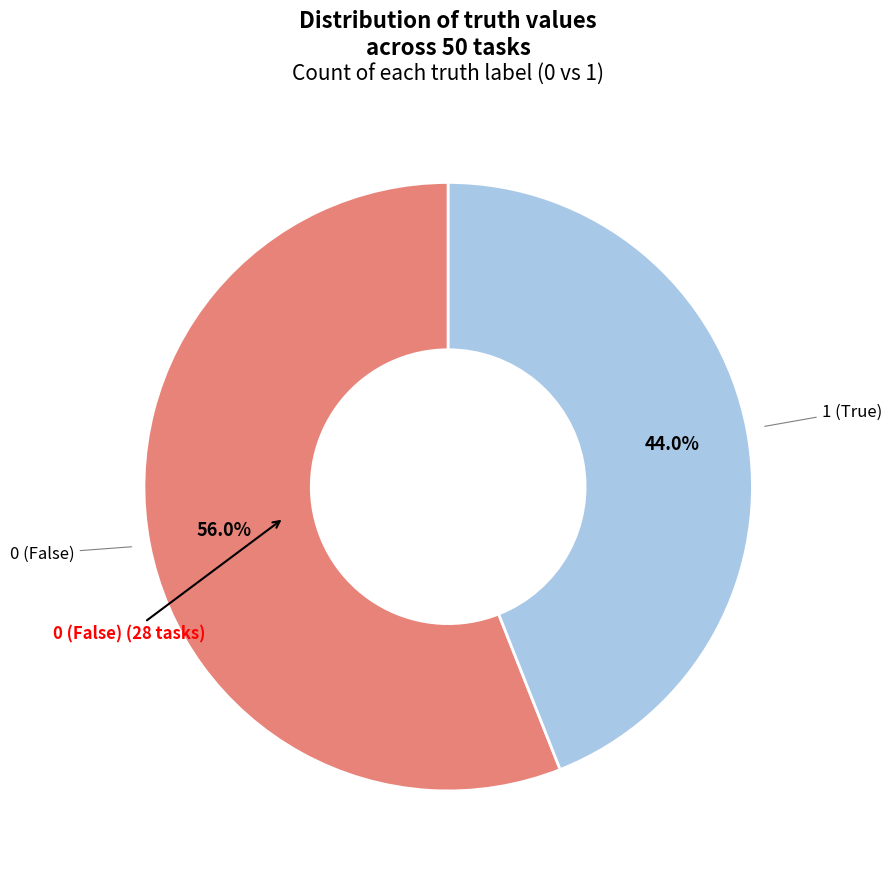

How many slices are in this pie chart?

2